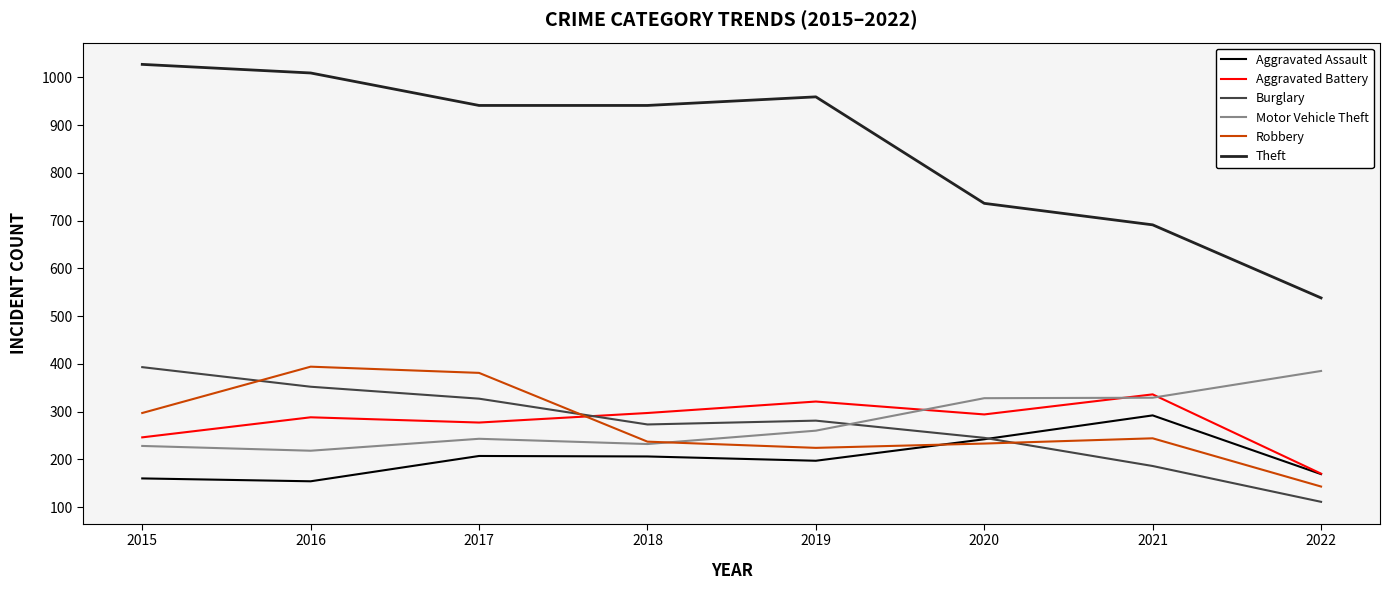

At 2016, list the series in order from smallest to largest.

Aggravated Assault, Motor Vehicle Theft, Aggravated Battery, Burglary, Robbery, Theft